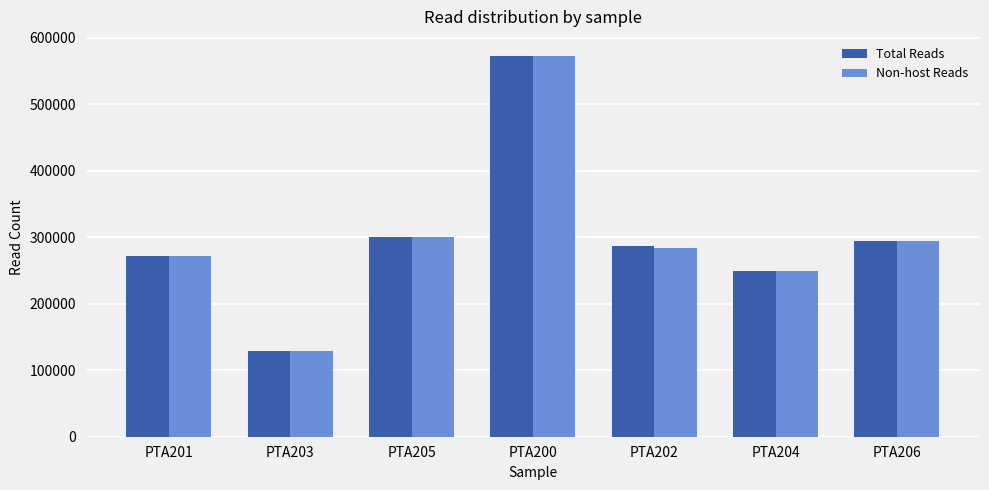

What is the total value across all series at PTA200?

1145876